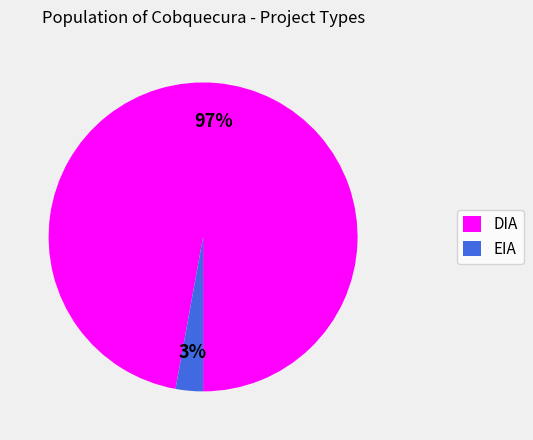

Which category has the biggest portion of the pie?

DIA